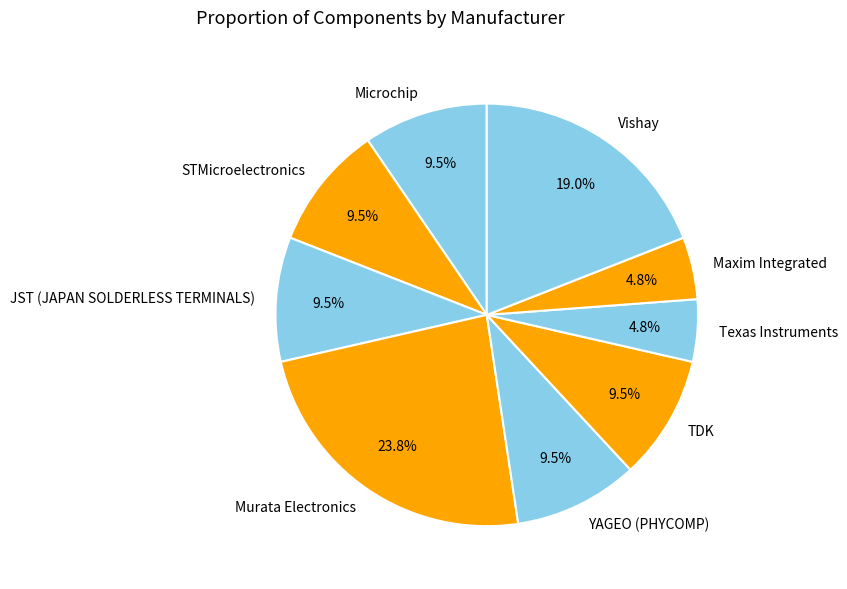

What is the ratio of the value at STMicroelectronics to the value at YAGEO (PHYCOMP)?

1.0